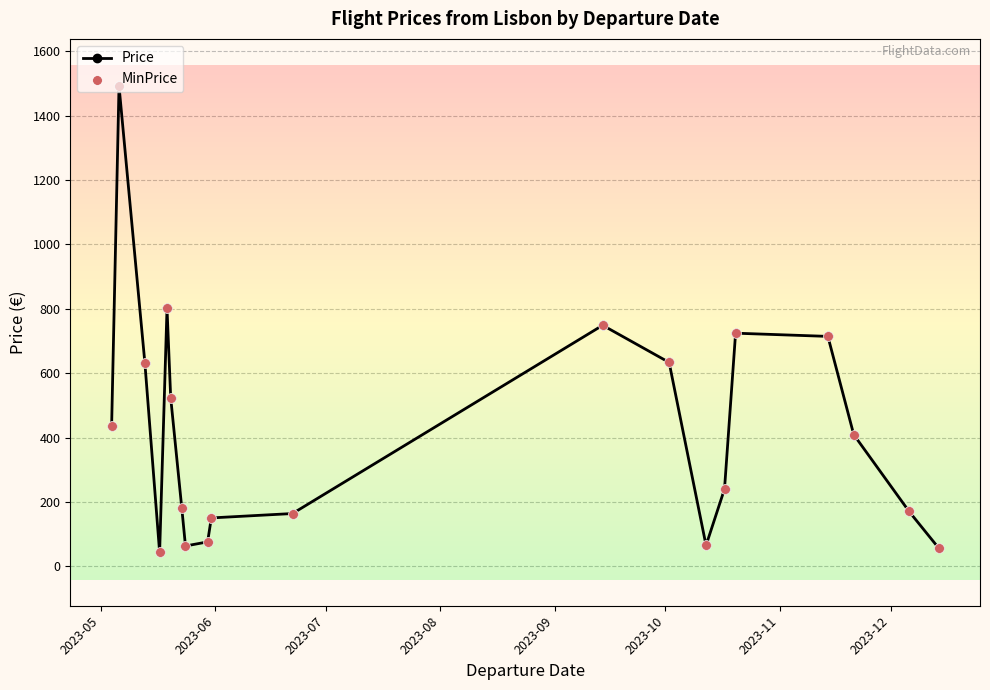

What is the value of the 19th point from the left?

170.6